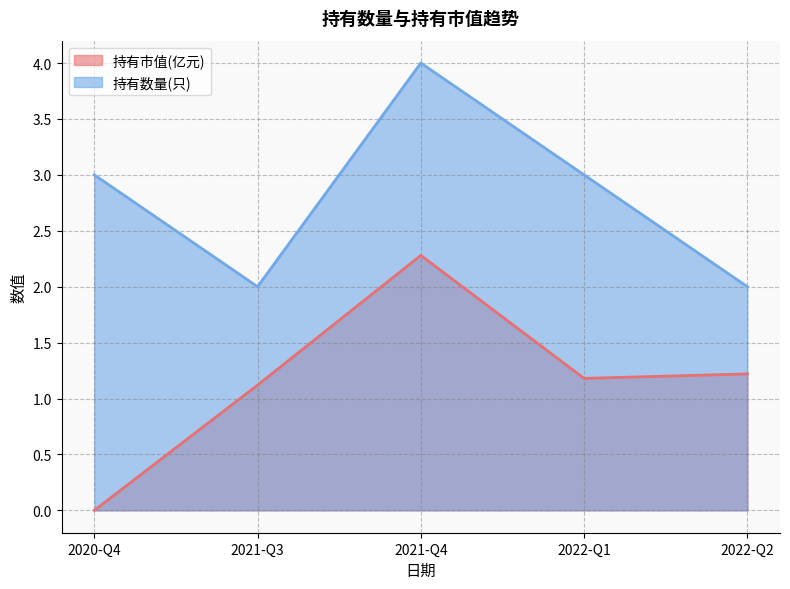

Rank the series by their average value, from lowest to highest.

持有市值(亿元), 持有数量(只)